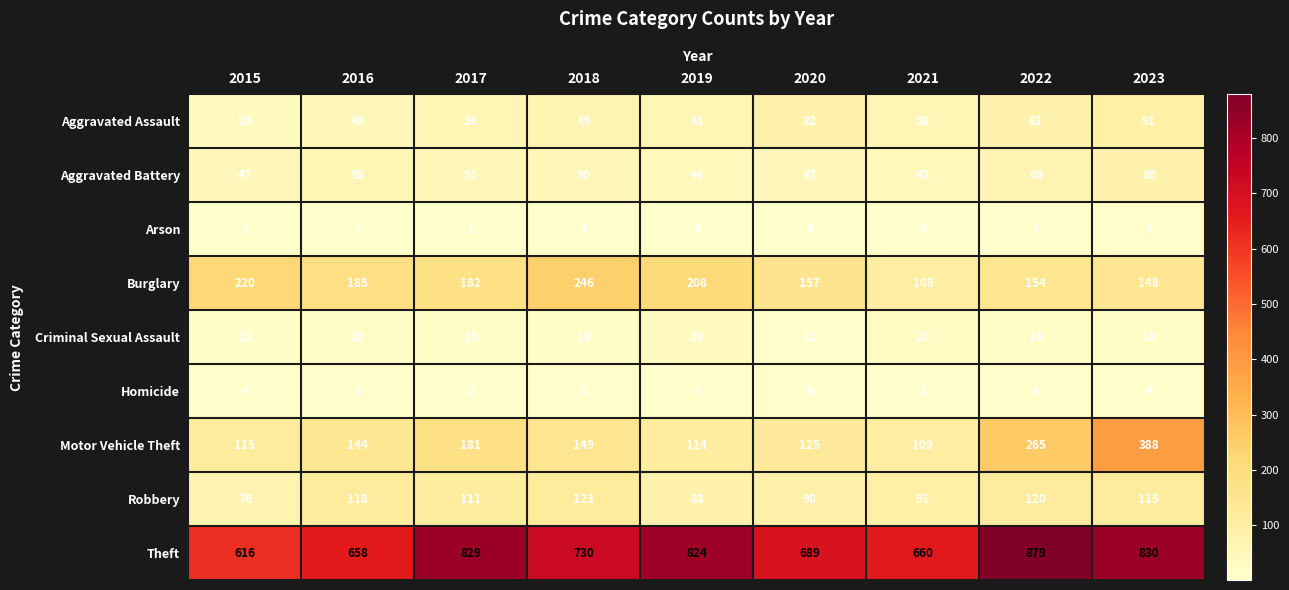

At which label does Burglary first exceed 182?

2015